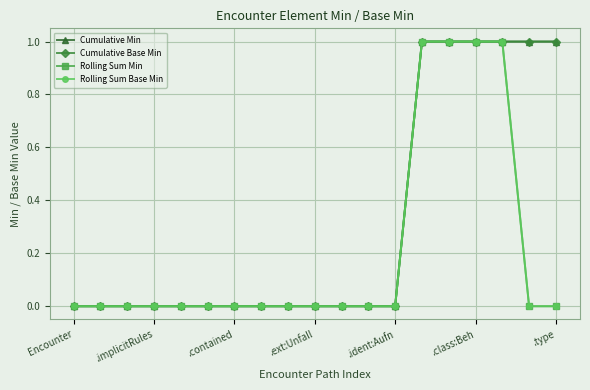

Is this an area chart (filled region under the line)?

No